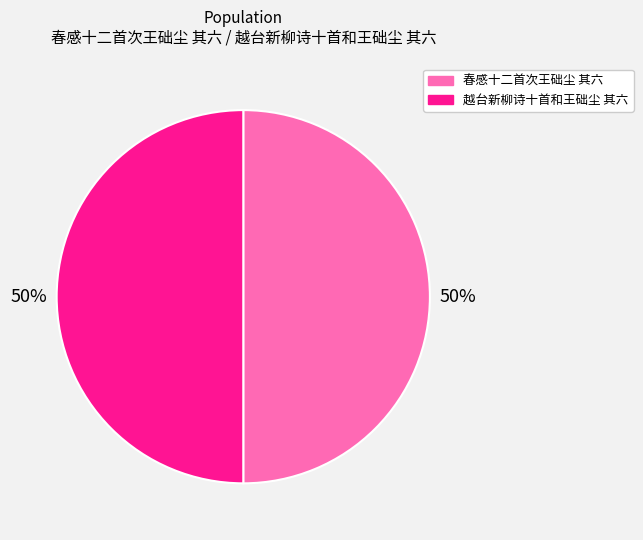

Combined, do 越台新柳诗十首和王础尘 其六 and 春感十二首次王础尘 其六 account for over 50%?

Yes